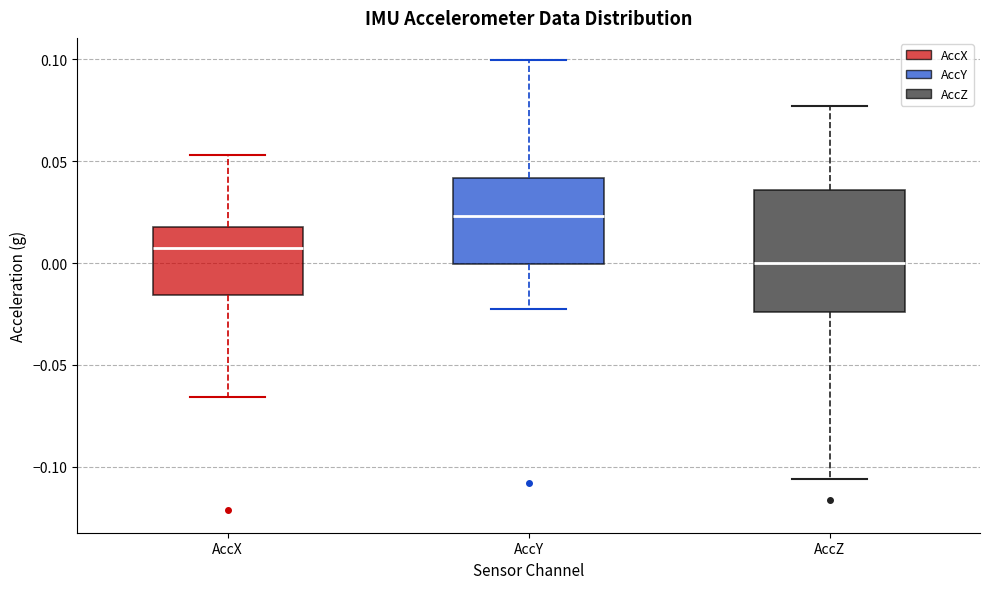

Where does the upper whisker of the box for AccX end on the y-axis? The values are not printed on the chart, so give them approximately, as read against the axis.

0.055